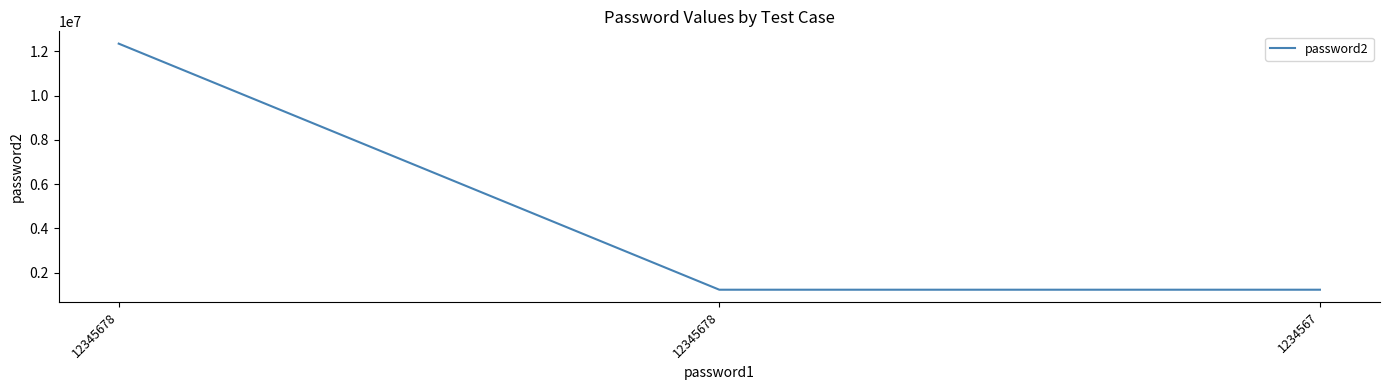

Between 12345678 and 12345678, which is larger?

12345678